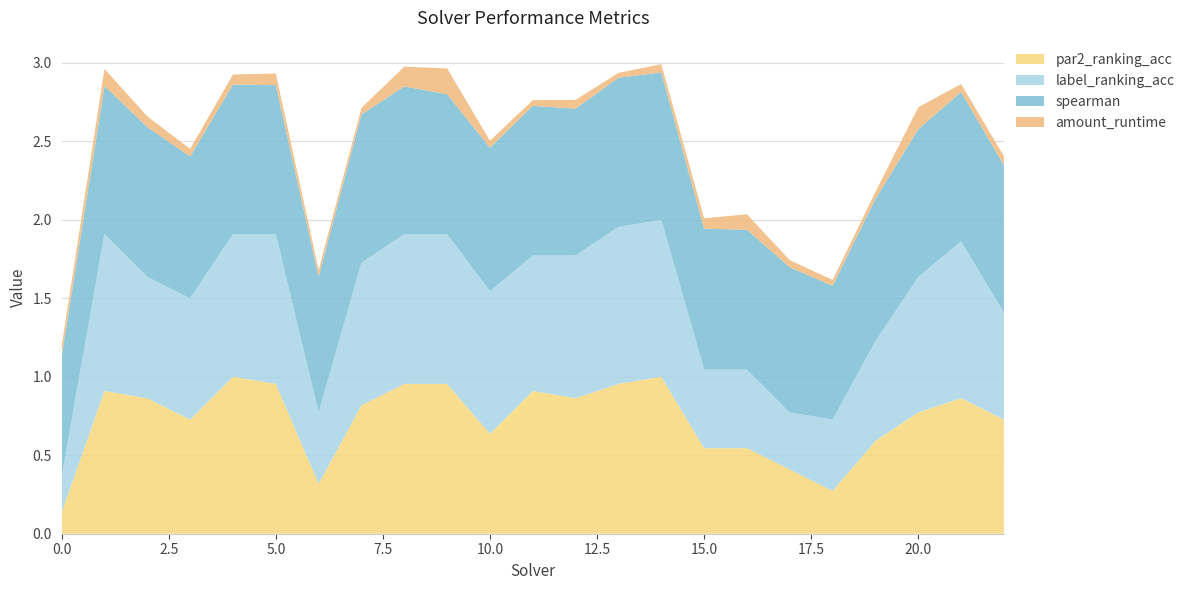

Reading right to left, what are all the values shown in this chart?

par2_ranking_acc: 22=0.7	21=0.9	20=0.8	19=0.6	18=0.3	17=0.4	16=0.5	15=0.5	14=1.0	13=1.0	12=0.9	11=0.9	10=0.6	9=1.0	8=1.0	7=0.8	6=0.3	5=1.0	4=1.0	3=0.7	2=0.9	1=0.9	0=0.1
label_ranking_acc: 22=0.7	21=1.0	20=0.9	19=0.6	18=0.5	17=0.4	16=0.5	15=0.5	14=1.0	13=1.0	12=0.9	11=0.9	10=0.9	9=1.0	8=1.0	7=0.9	6=0.5	5=1.0	4=0.9	3=0.8	2=0.8	1=1.0	0=0.2
spearman: 22=0.9	21=1.0	20=0.9	19=0.9	18=0.9	17=0.9	16=0.9	15=0.9	14=0.9	13=1.0	12=0.9	11=1.0	10=0.9	9=0.9	8=0.9	7=0.9	6=0.9	5=0.9	4=1.0	3=0.9	2=1.0	1=0.9	0=0.8
amount_runtime: 22=0.1	21=0.1	20=0.1	19=0.0	18=0.0	17=0.0	16=0.1	15=0.1	14=0.1	13=0.0	12=0.1	11=0.0	10=0.0	9=0.2	8=0.1	7=0.0	6=0.0	5=0.1	4=0.1	3=0.0	2=0.1	1=0.1	0=0.1